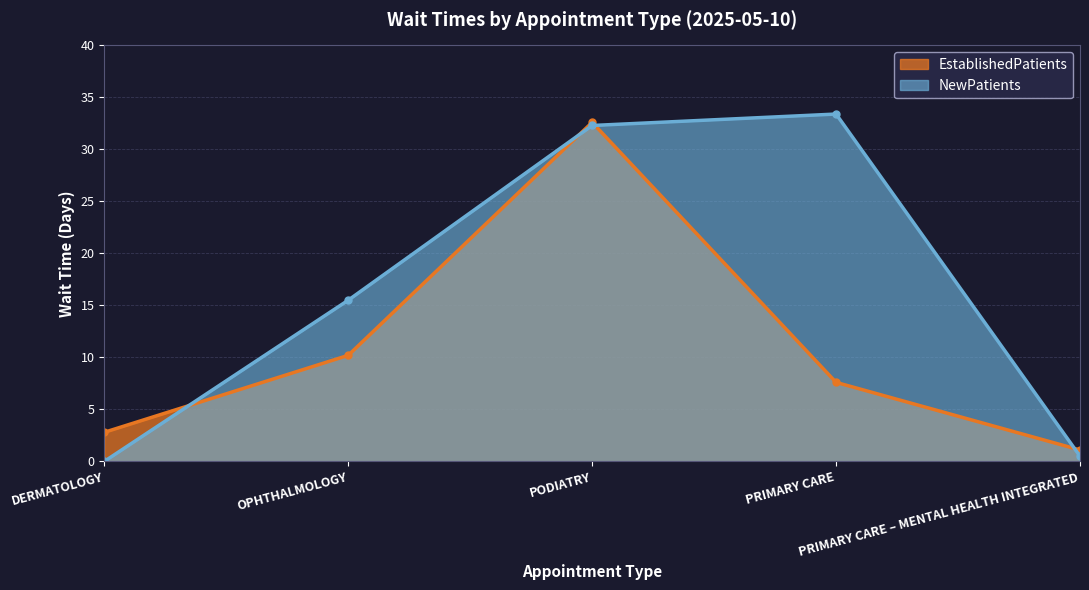

What is the label of the 1st point from the right?

PRIMARY CARE – MENTAL HEALTH INTEGRATED